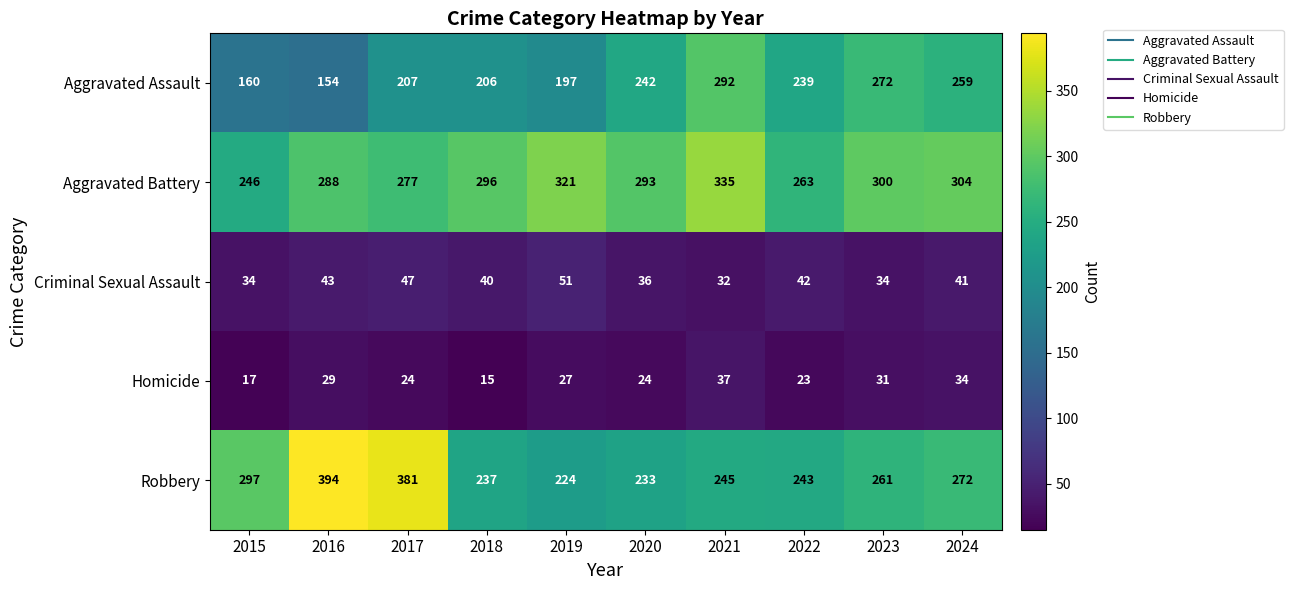

What value does the Aggravated Assault series have at 2015, to the nearest 50?

150